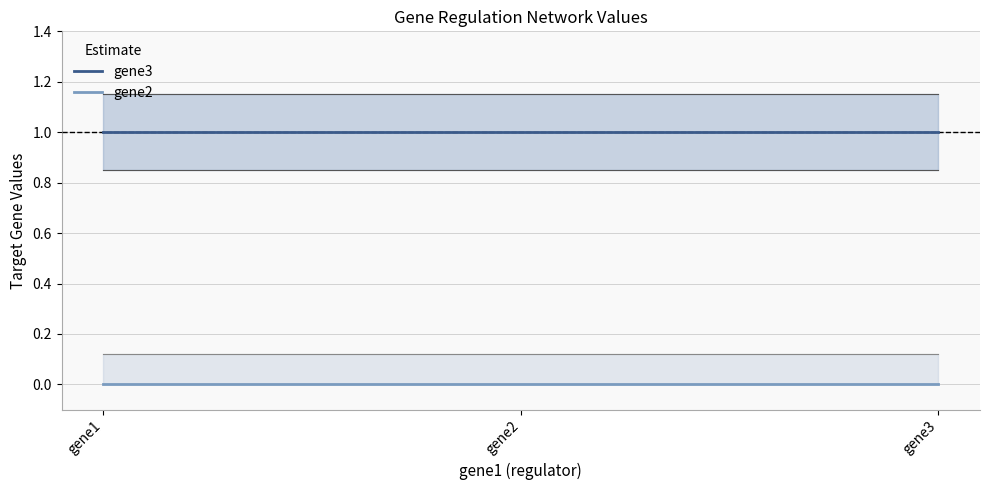

True or false: gene3 has a value of 1 at gene3.

True